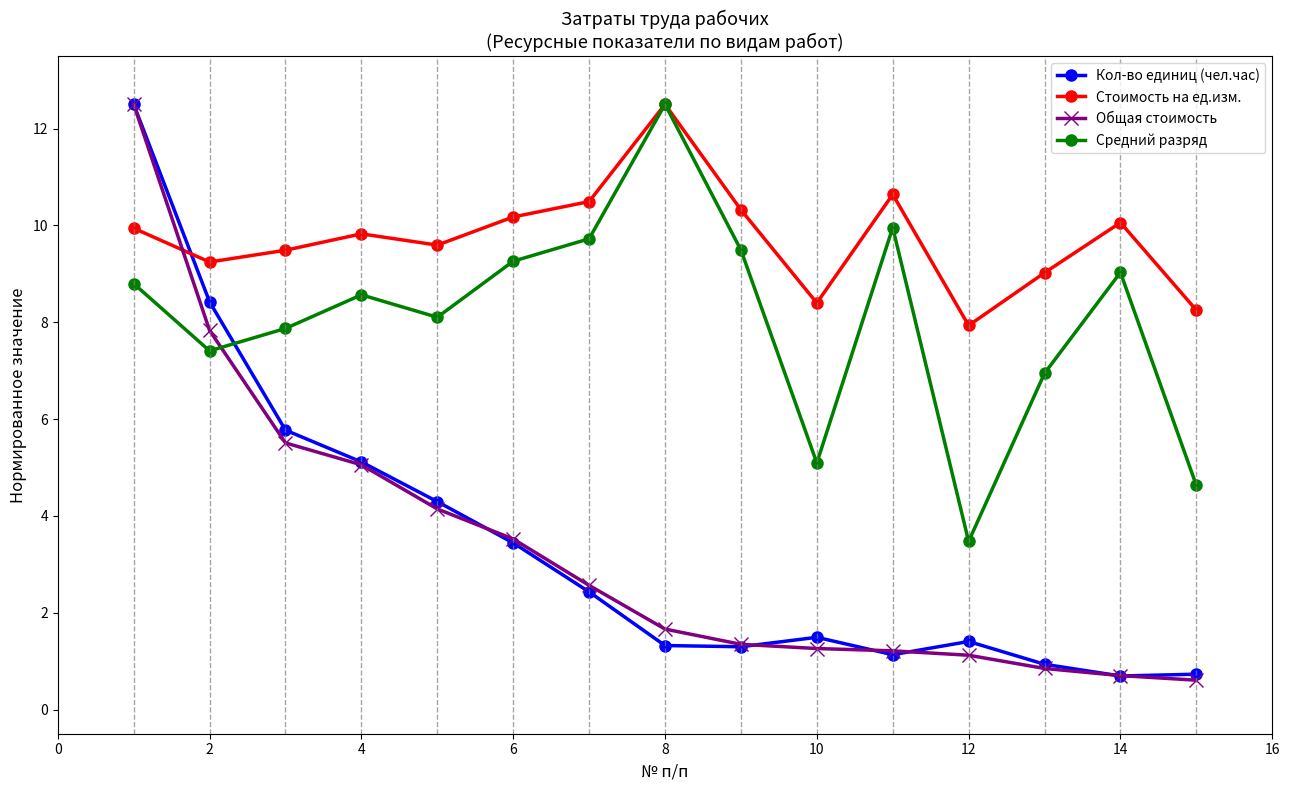

What is the value of the Средний разряд point at the 5th from the left?

8.1